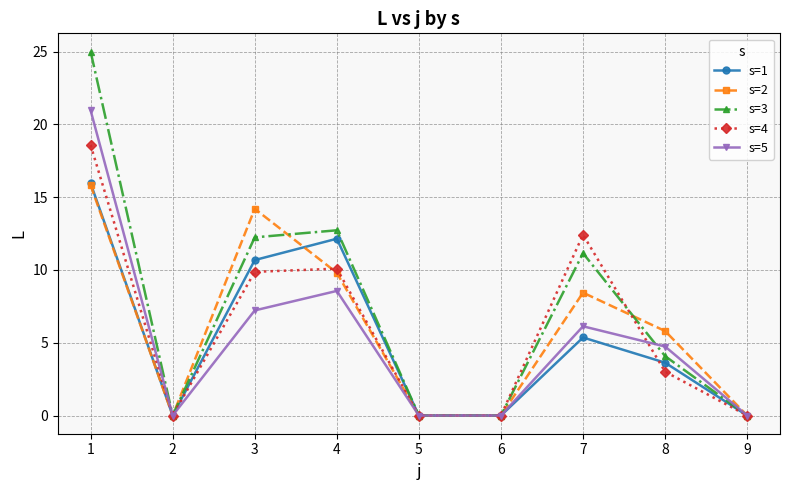

Is it true that s=4 equals 18.6 at 1?

True